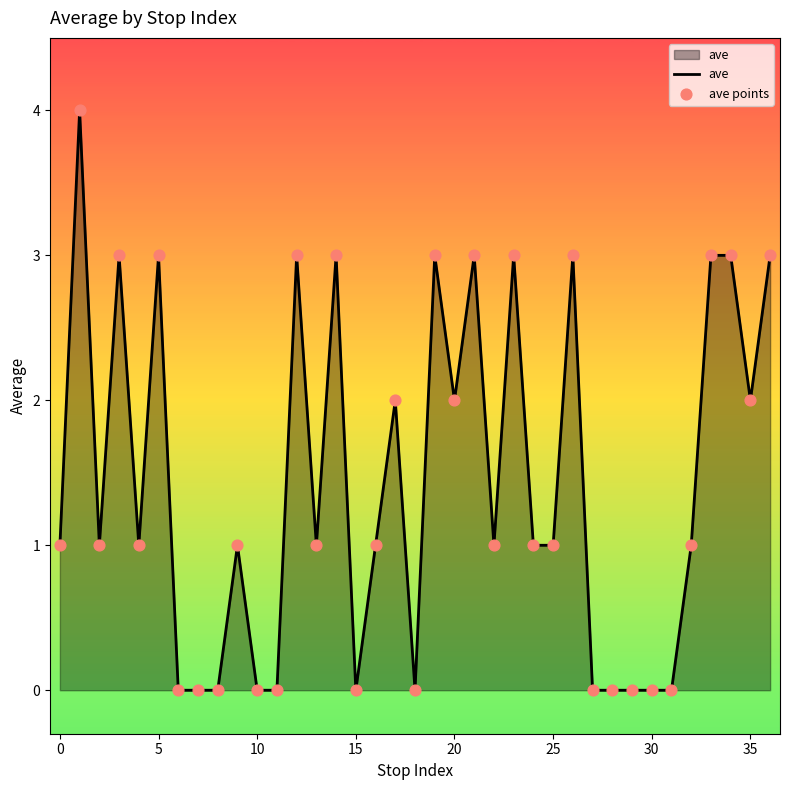

What is the difference between the maximum and minimum values?

4